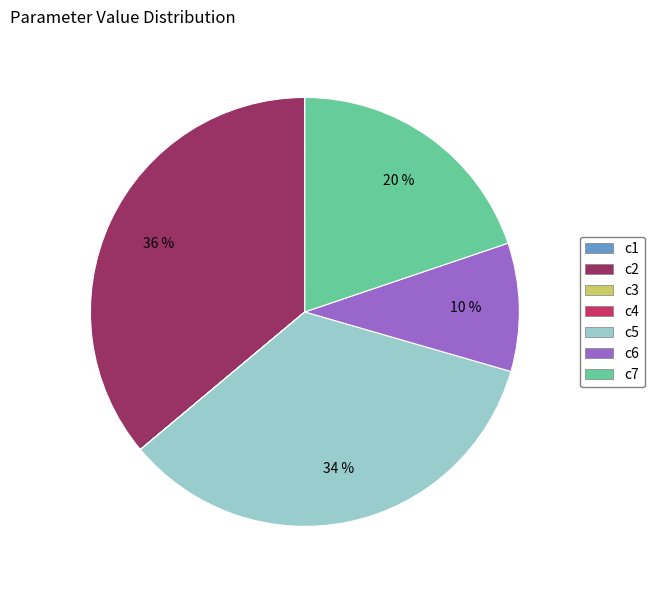

To the nearest percent, what percentage of the pie is c5?

34%